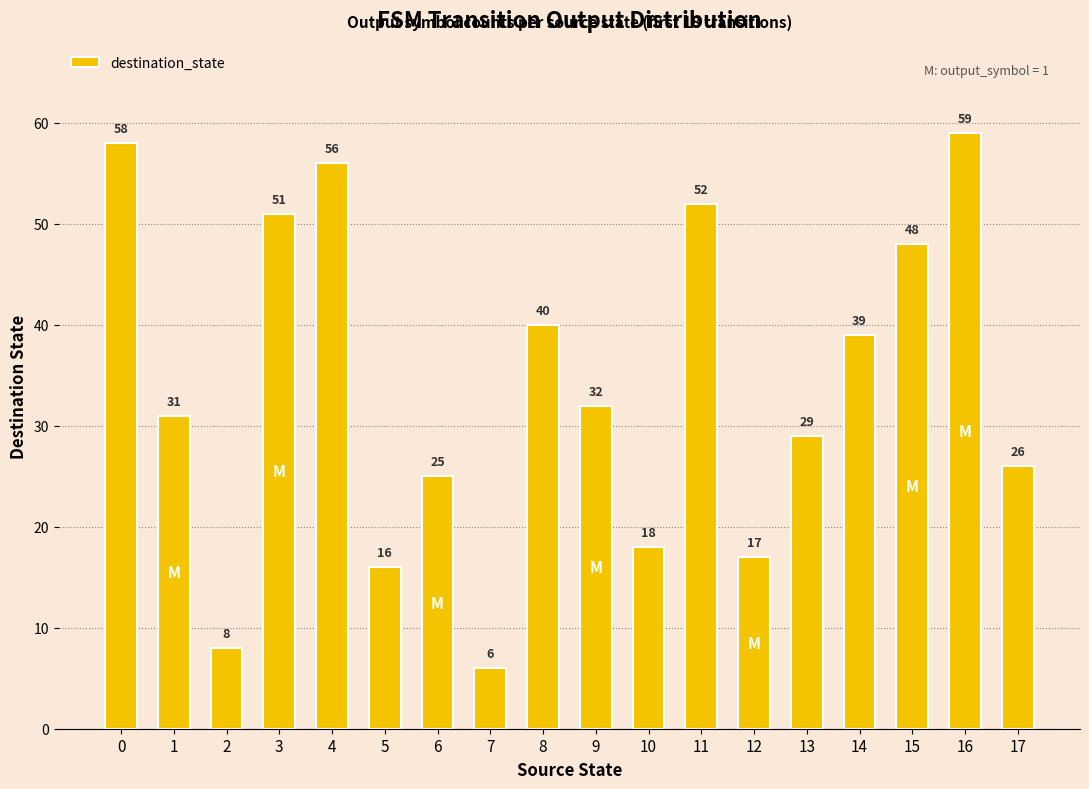

Is it true that the value at 9 is 32?

True